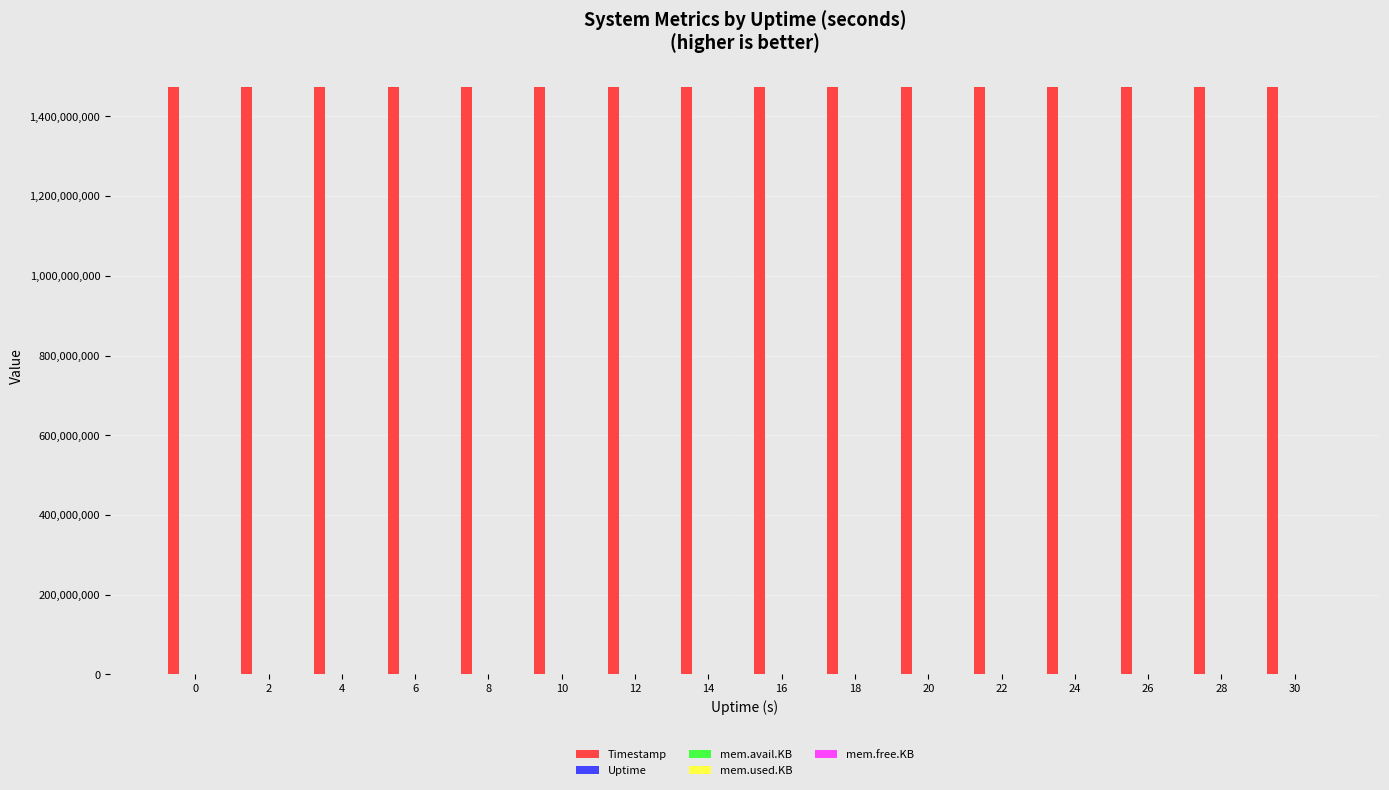

Which series has the largest total across all categories?

Timestamp